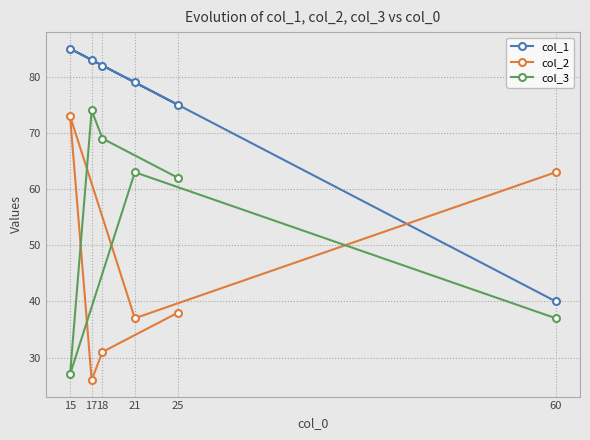

How many values in the col_3 series exceed 63?

2